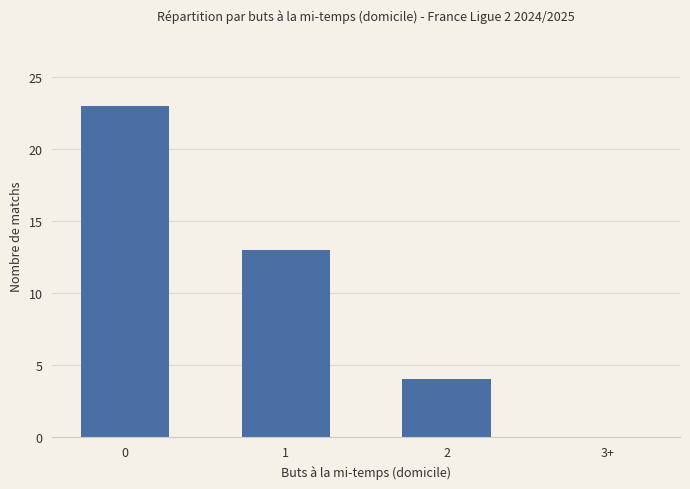

What is the average value?

10